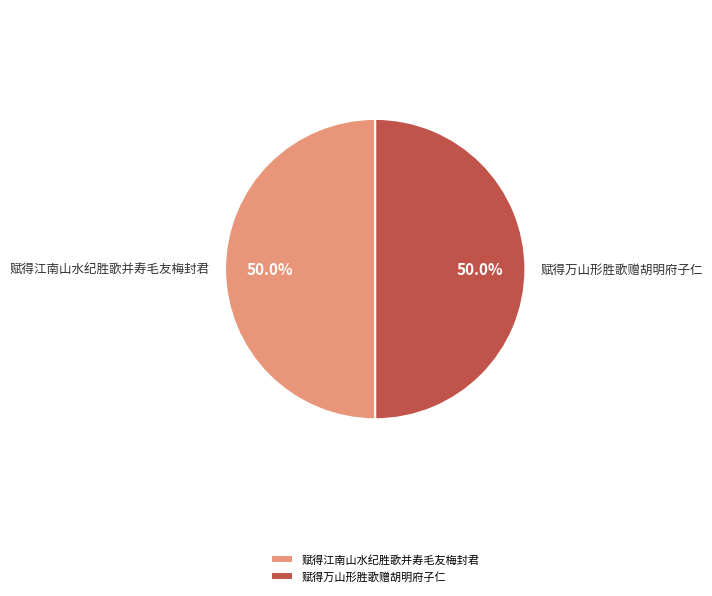

What is the ratio of the value at 赋得江南山水纪胜歌并寿毛友梅封君 to the value at 赋得万山形胜歌赠胡明府子仁?

1.0